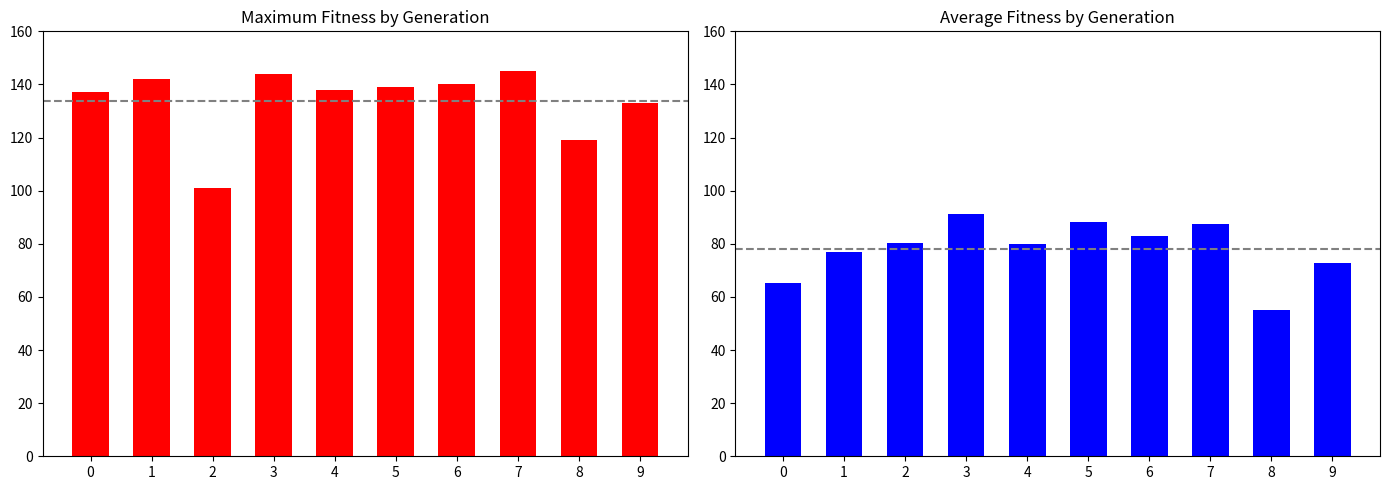

Which category has the lowest value in the average_fitness series?

8